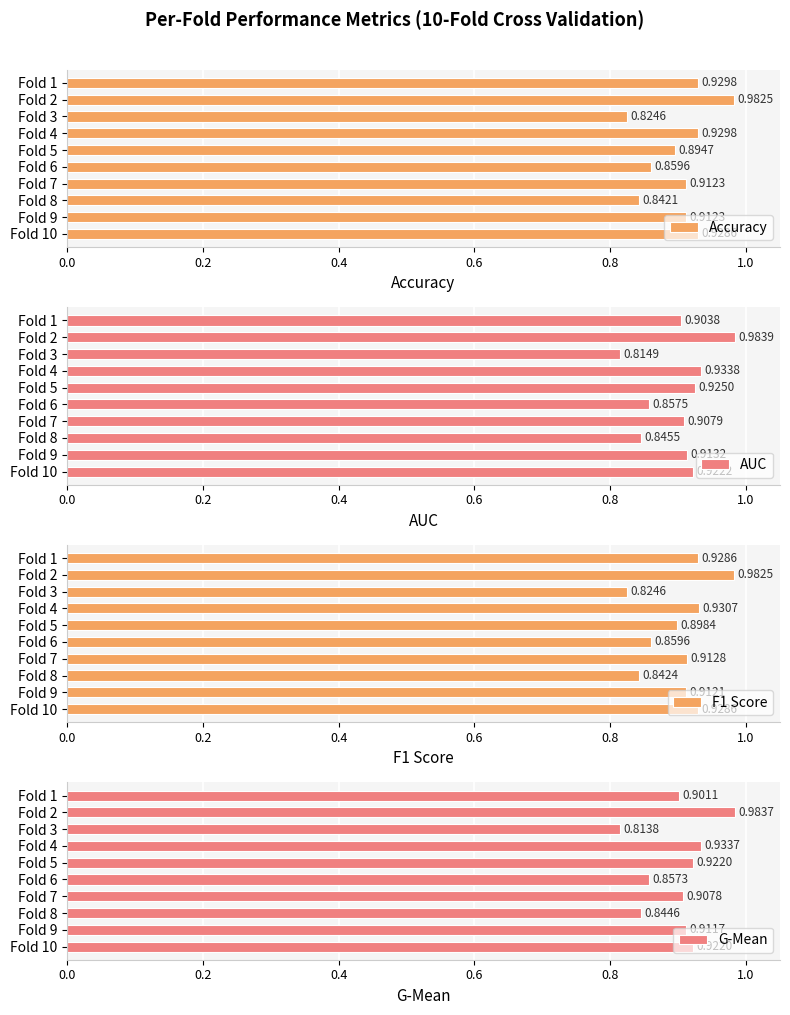

Which series has the widest spread of values?

G-Mean